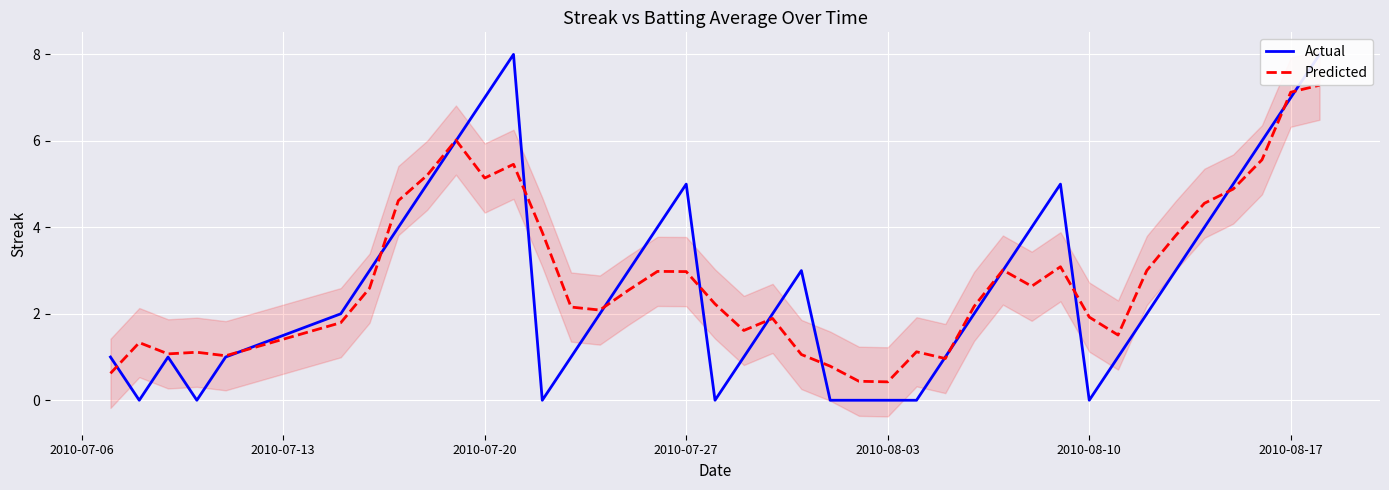

What is the value of the Actual point at the 35th from the left?

3.0